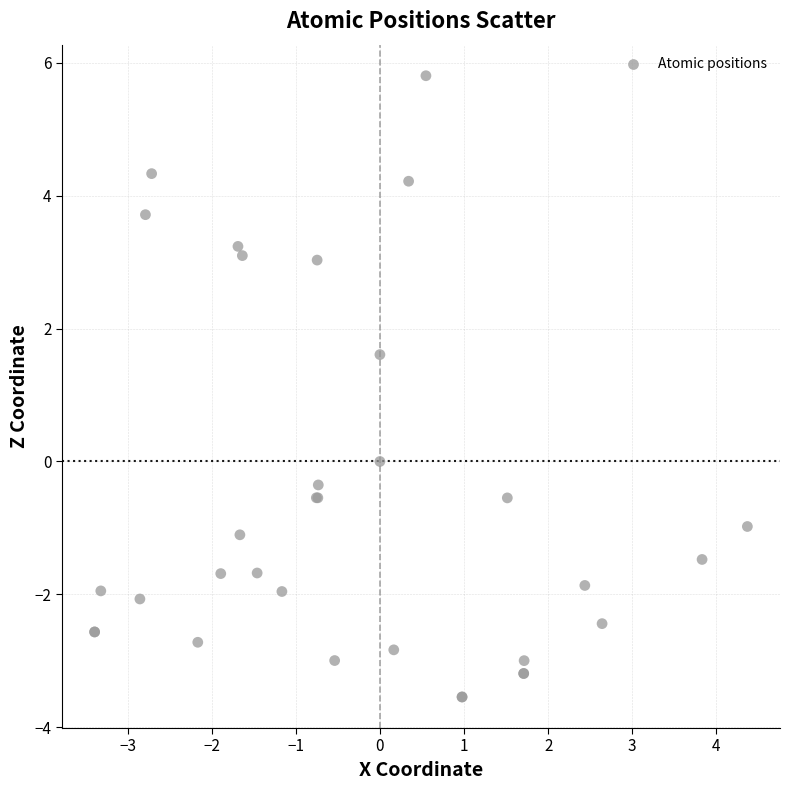

What Y value in the scatter plot is closest to 1?

1.6